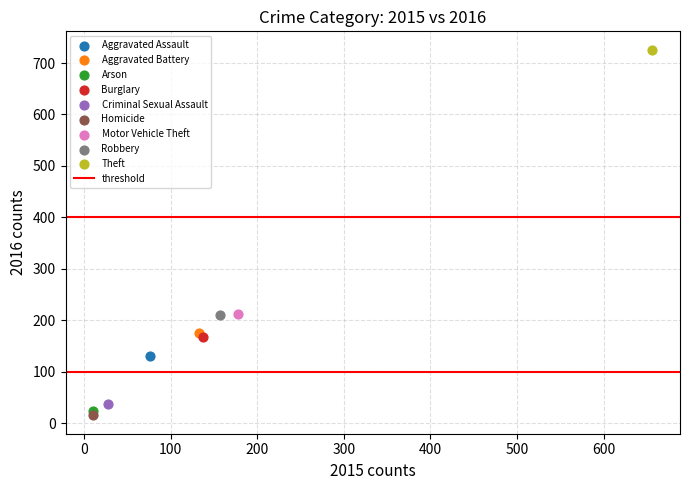

Which series reaches the minimum Y coordinate?

Homicide